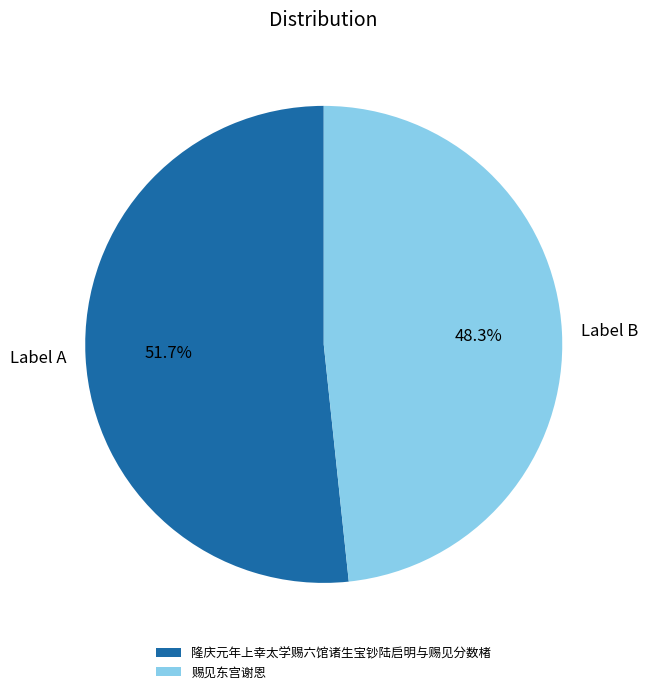

The 隆庆元年上幸太学赐六馆诸生宝钞陆启明与赐见分数楮 slice represents 52% of the pie. True or false?

True